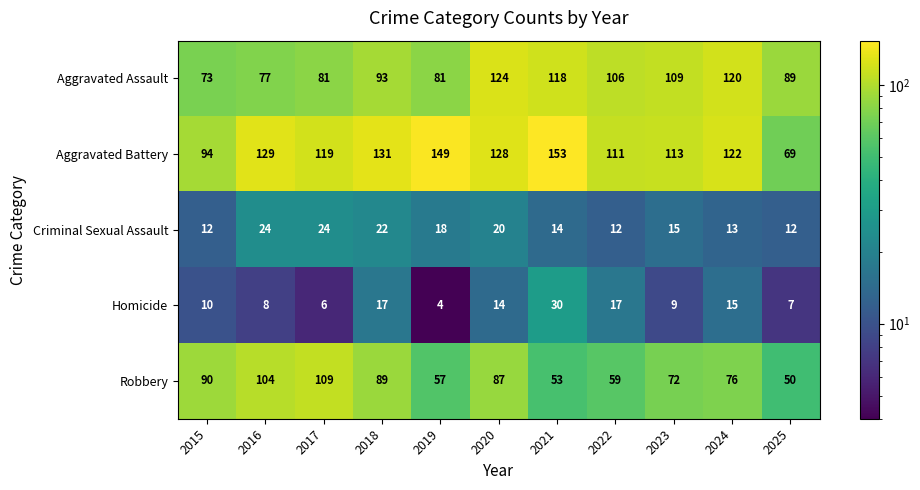

List the series in order of their peak value, highest first.

Aggravated Battery, Aggravated Assault, Robbery, Homicide, Criminal Sexual Assault